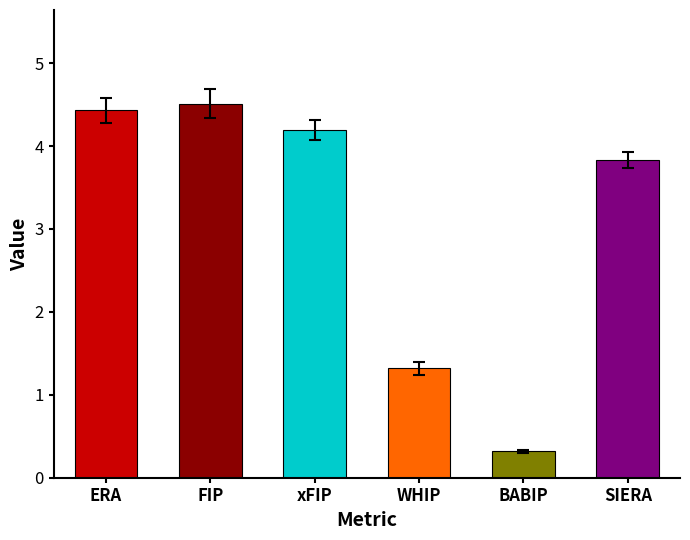

Which has a higher value, BABIP or ERA?

ERA